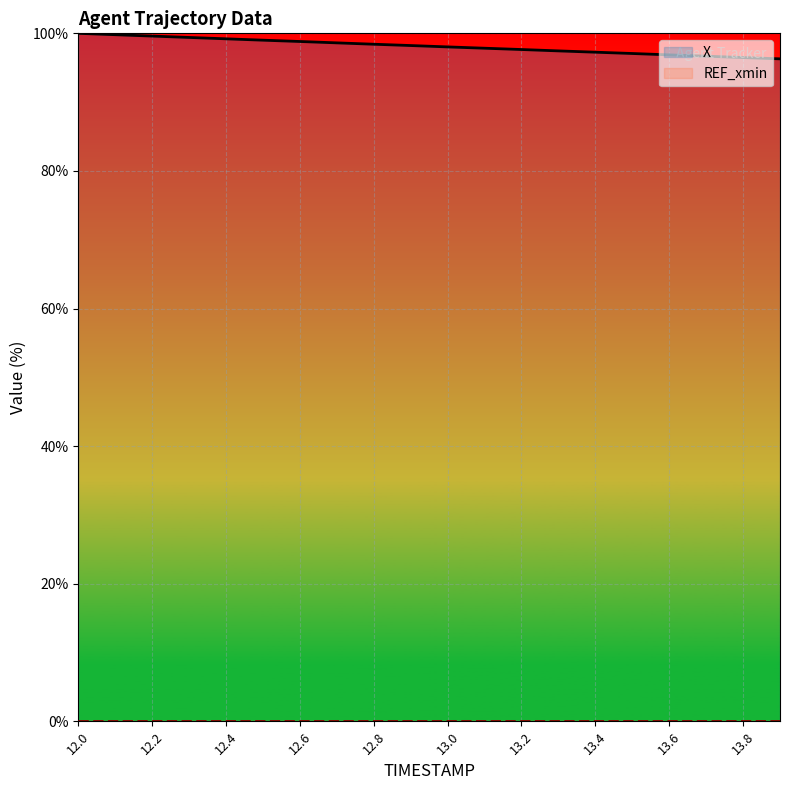

Does the chart display data point markers on the line(s)?

No